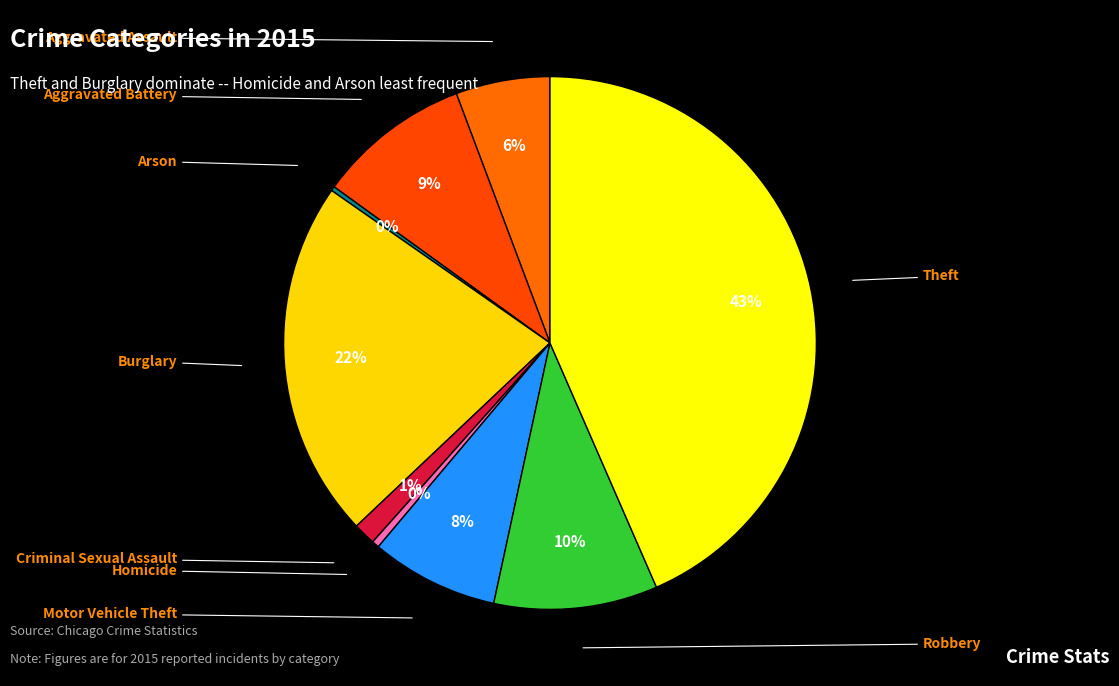

Which category has the smallest portion of the pie?

Arson